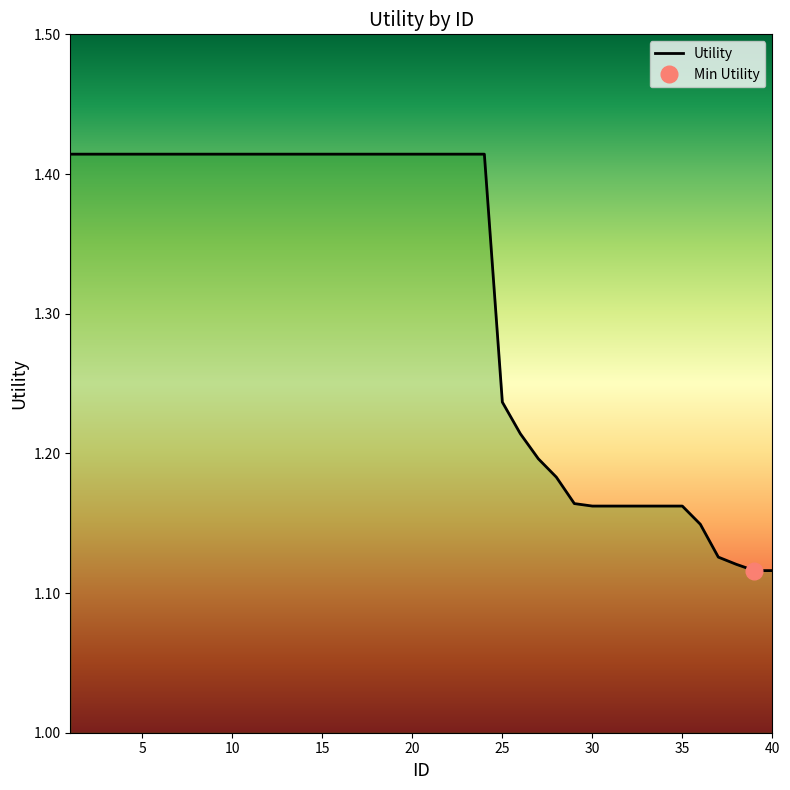

What is the difference between the maximum and minimum values?

0.3